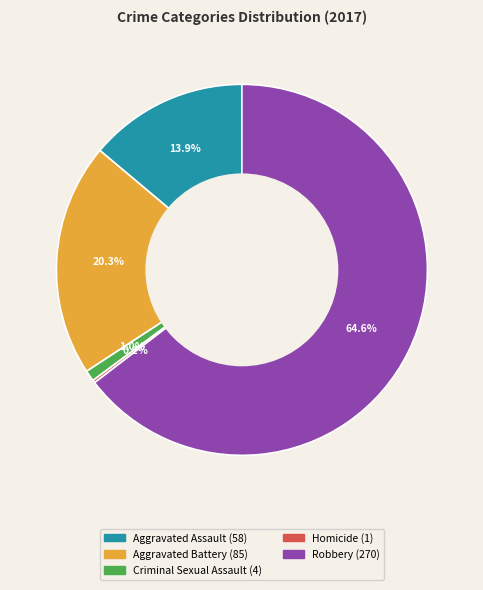

Combined, what portion of the pie is Aggravated Assault and Aggravated Battery?

34.2%